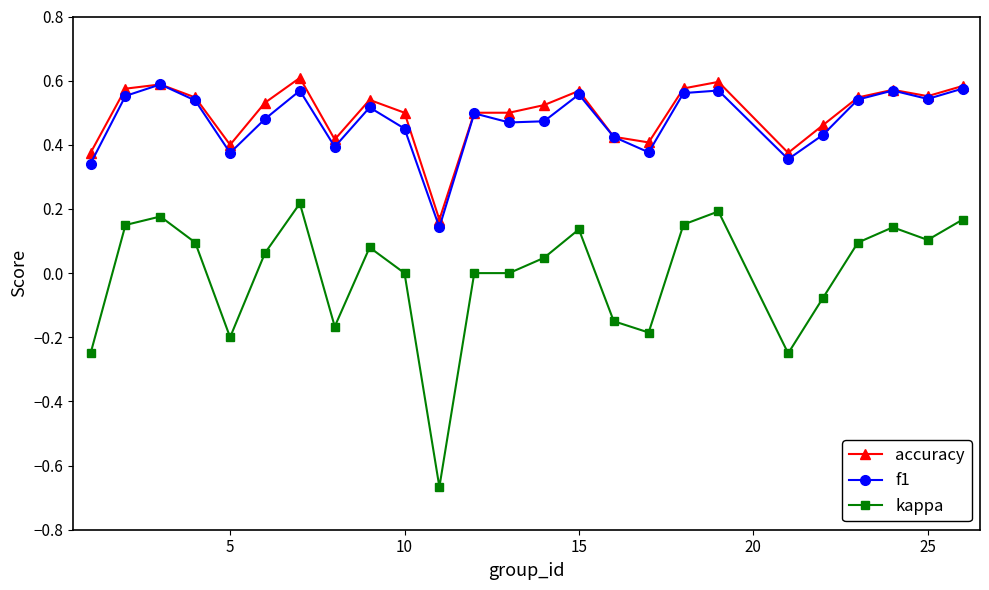

Rank the series by their maximum value, from highest to lowest.

accuracy, f1, kappa